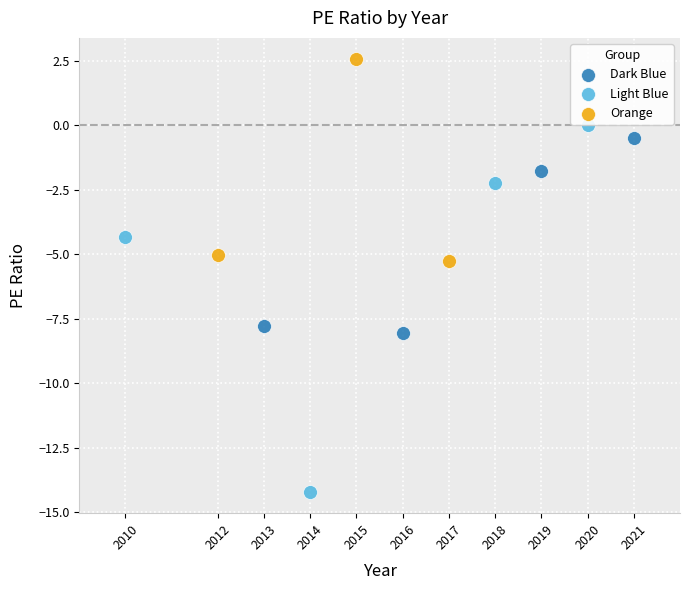

Which series has the widest spread of Y values?

Light Blue